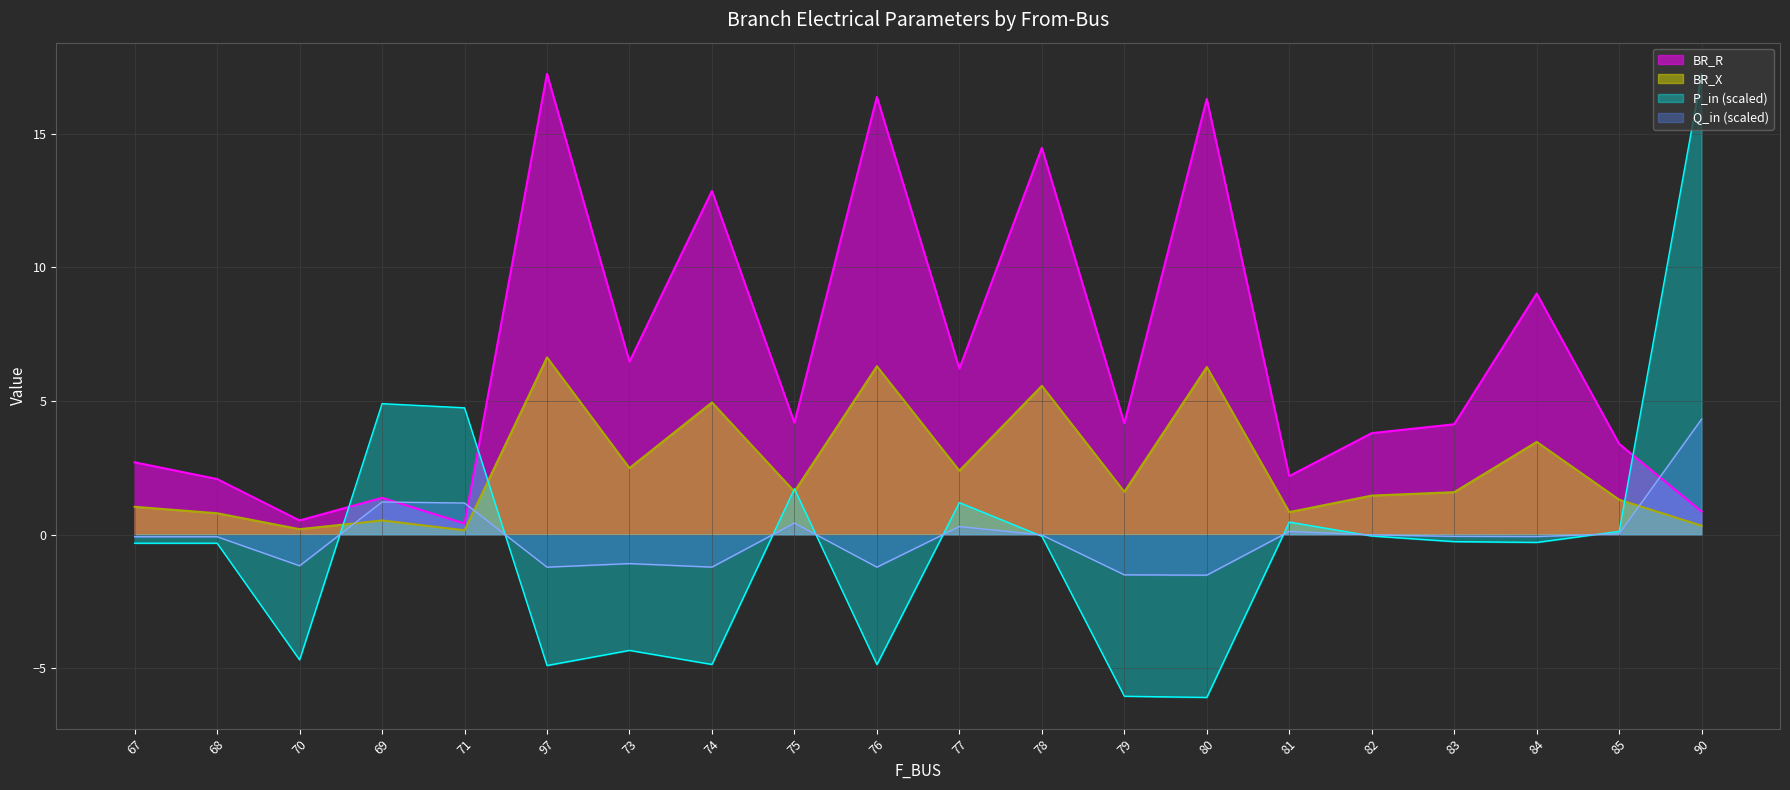

What is the label of the 8th point from the left?

74